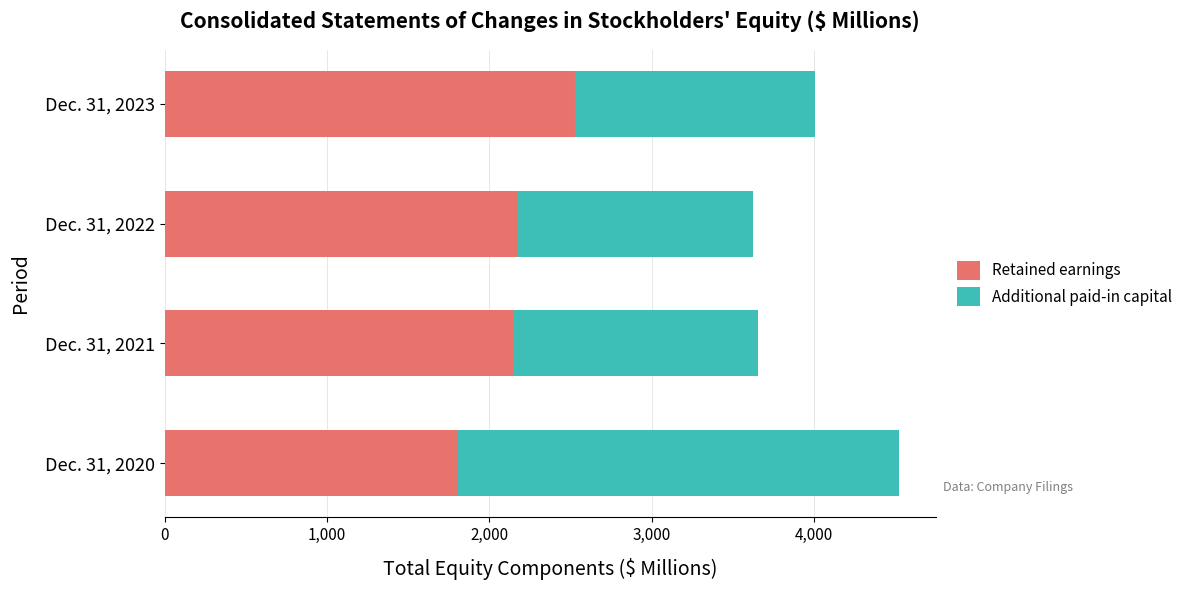

At which category is the sum across all series the highest?

Dec. 31, 2020